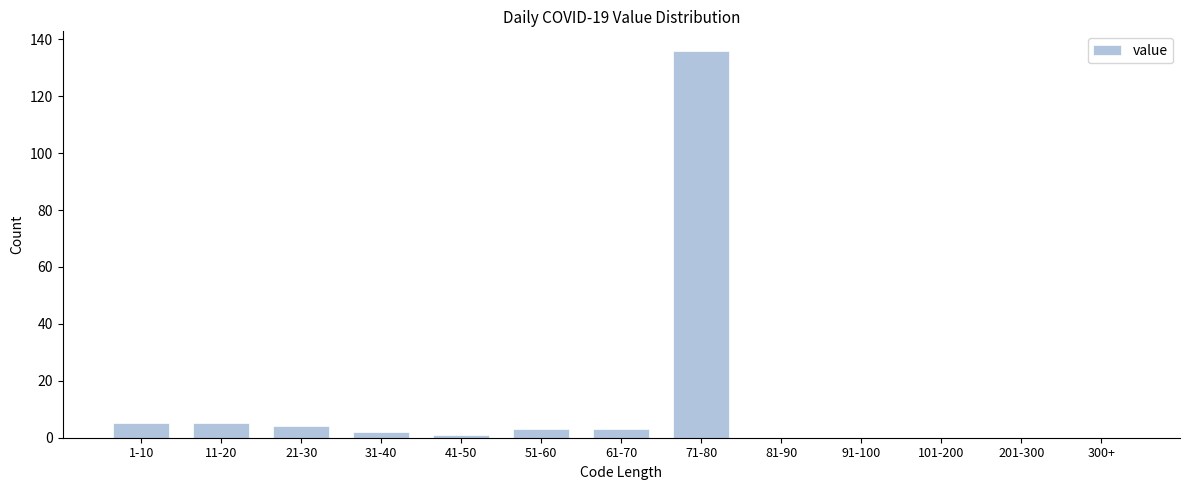

Reading right to left, what are all the values shown in this chart?

300+=0	201-300=0	101-200=0	91-100=0	81-90=0	71-80=136	61-70=3	51-60=3	41-50=1	31-40=2	21-30=4	11-20=5	1-10=5